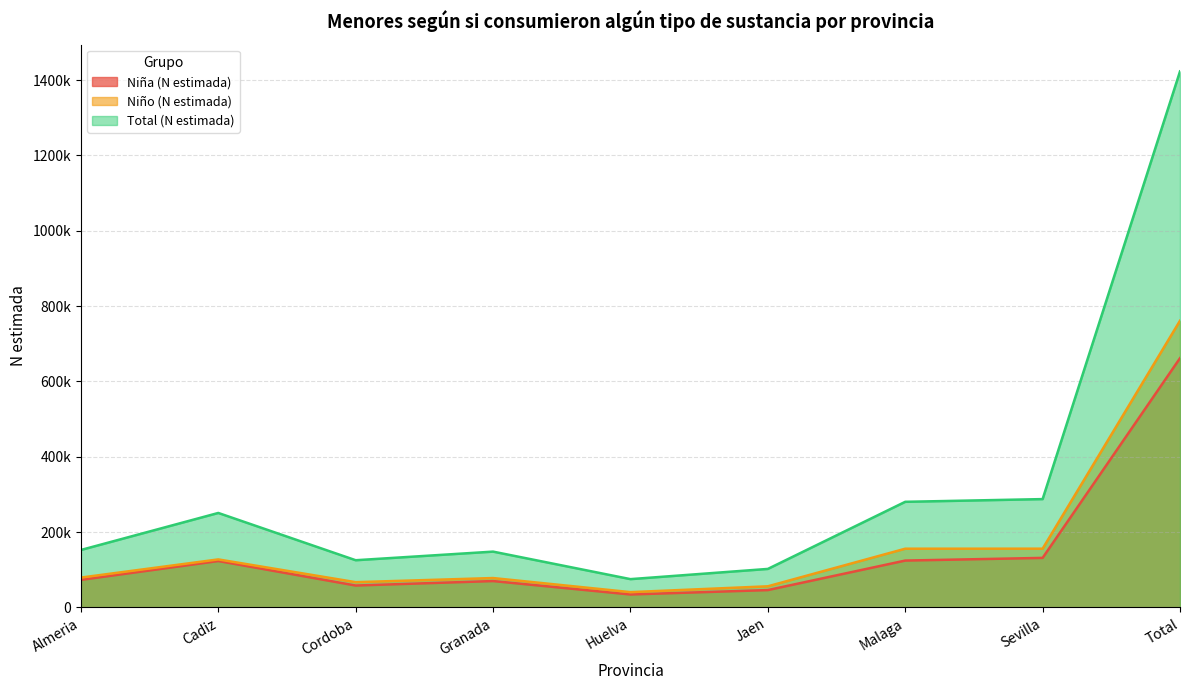

What position from the left is Jaen?

6